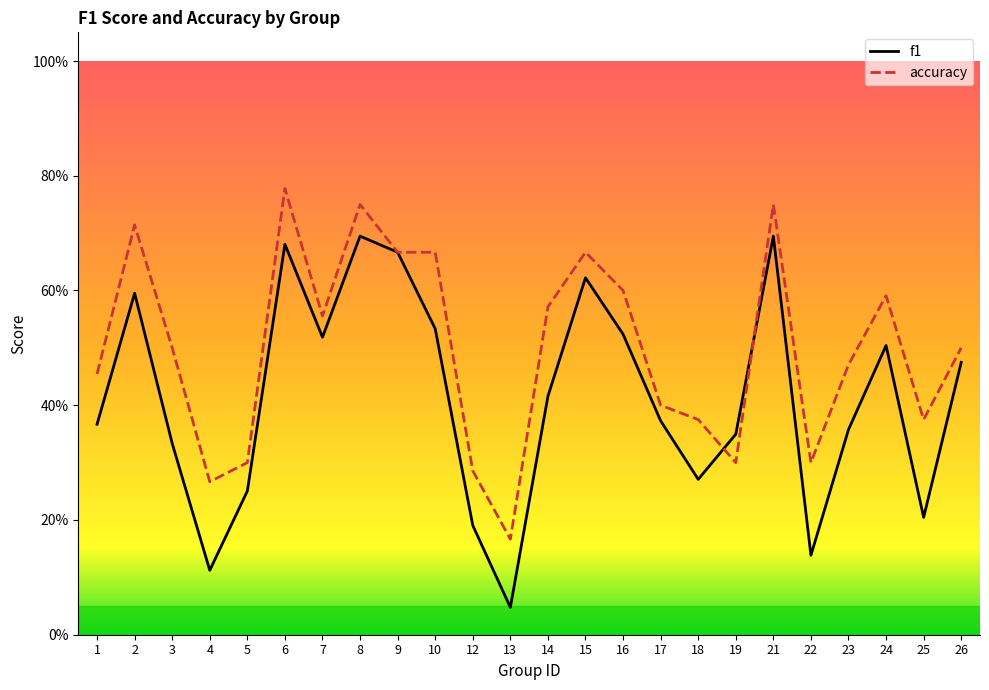

Which series ends up on top after the final intersection of accuracy and f1?

accuracy